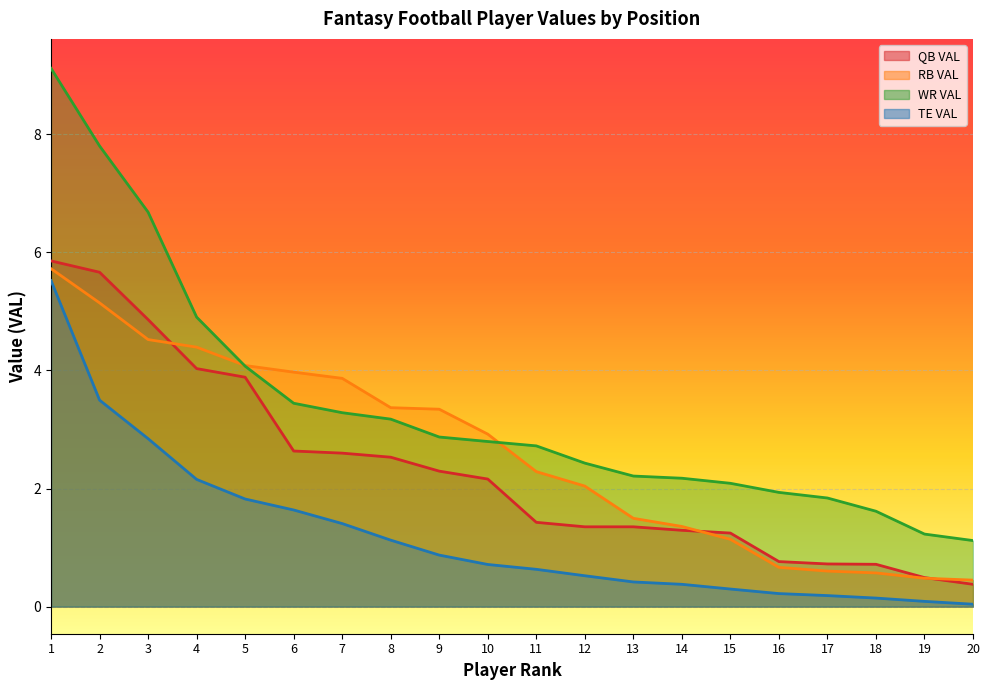

What is the spread (max minus min) of values at 3?

3.8